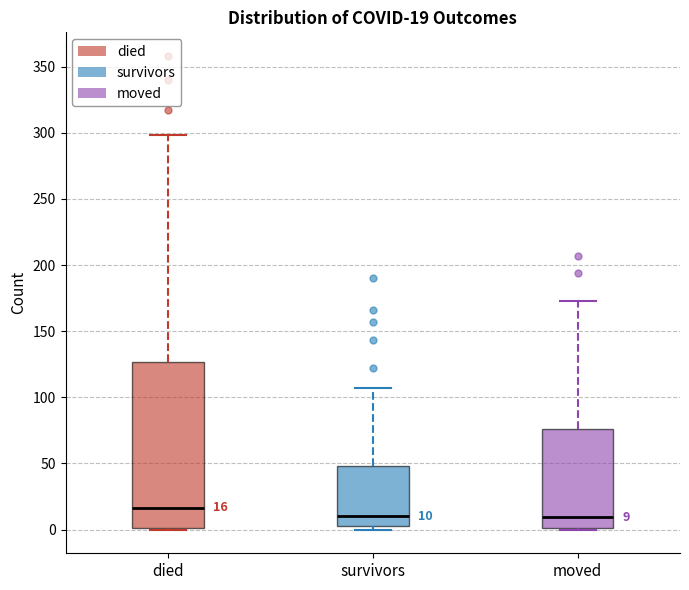

Which box's median line is the highest?

died